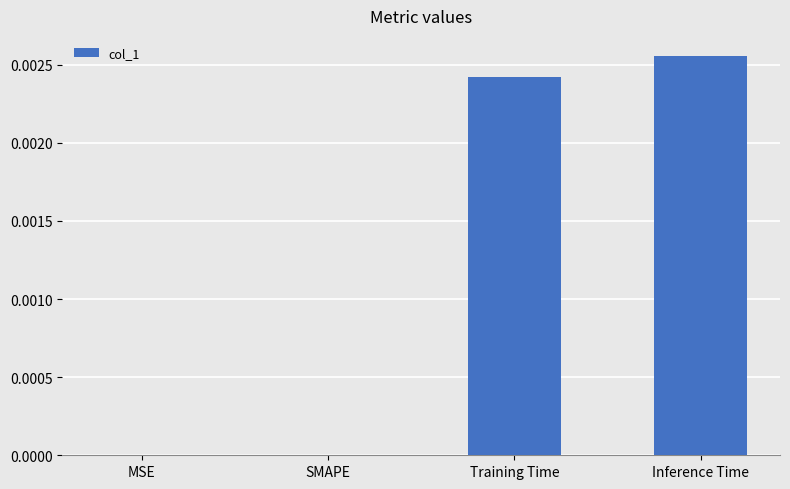

Between Training Time and MSE, which is larger?

Training Time